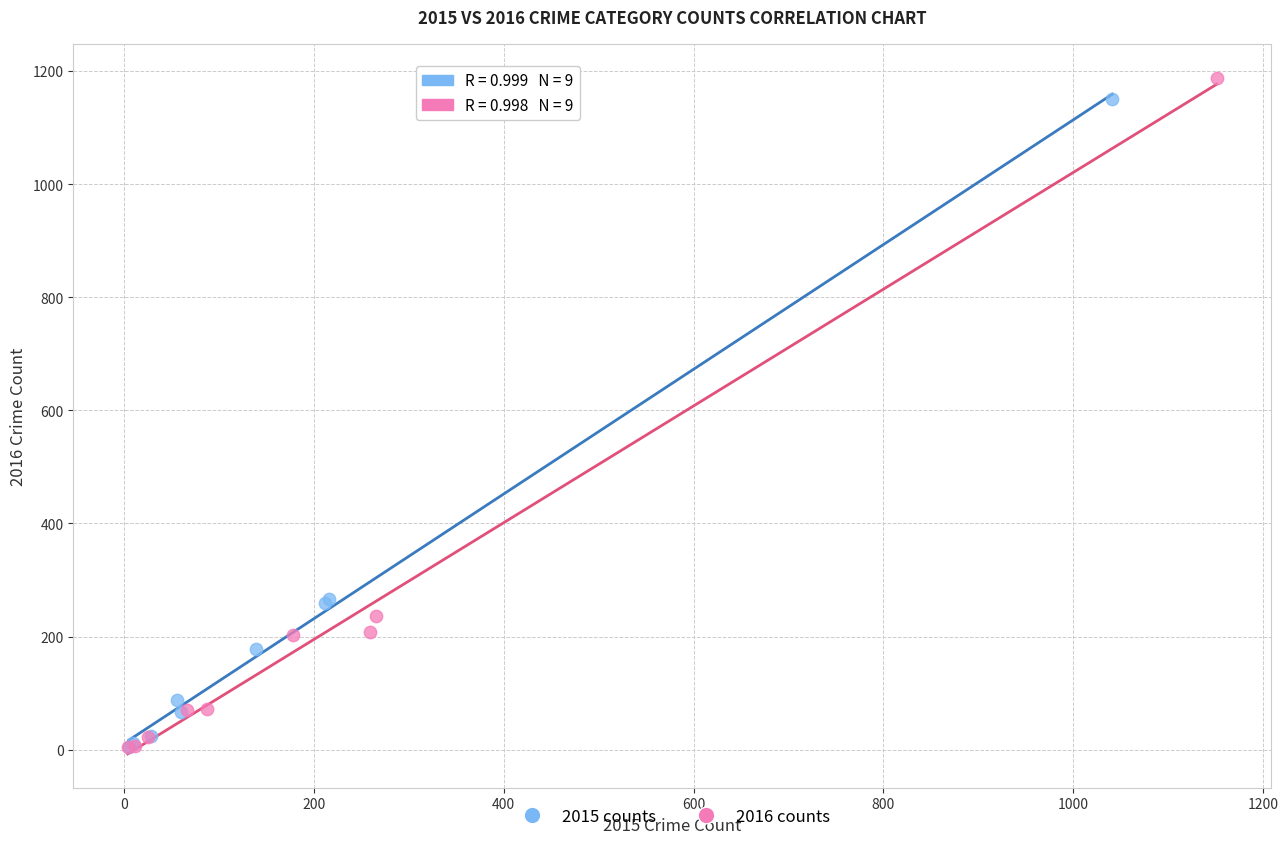

Which series has the largest Y range (max minus min)?

2016 counts